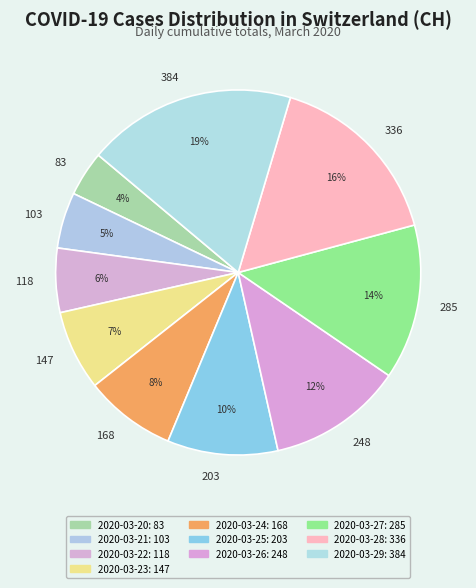

Count the number of slices in the pie.

10